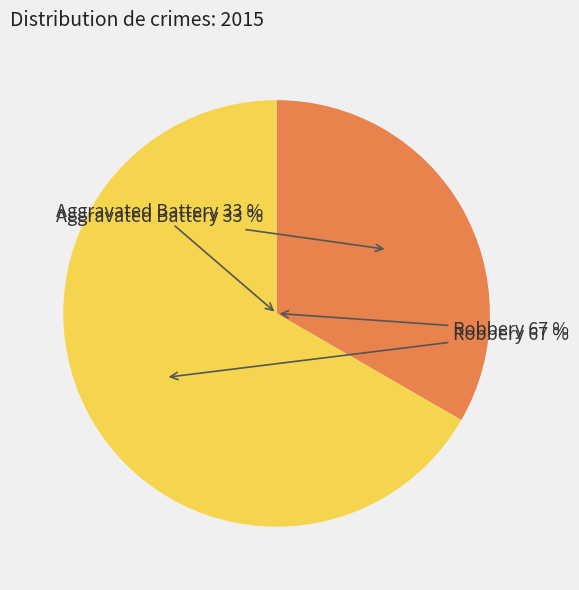

What percentage is NOT represented by Aggravated Battery?

66.7%